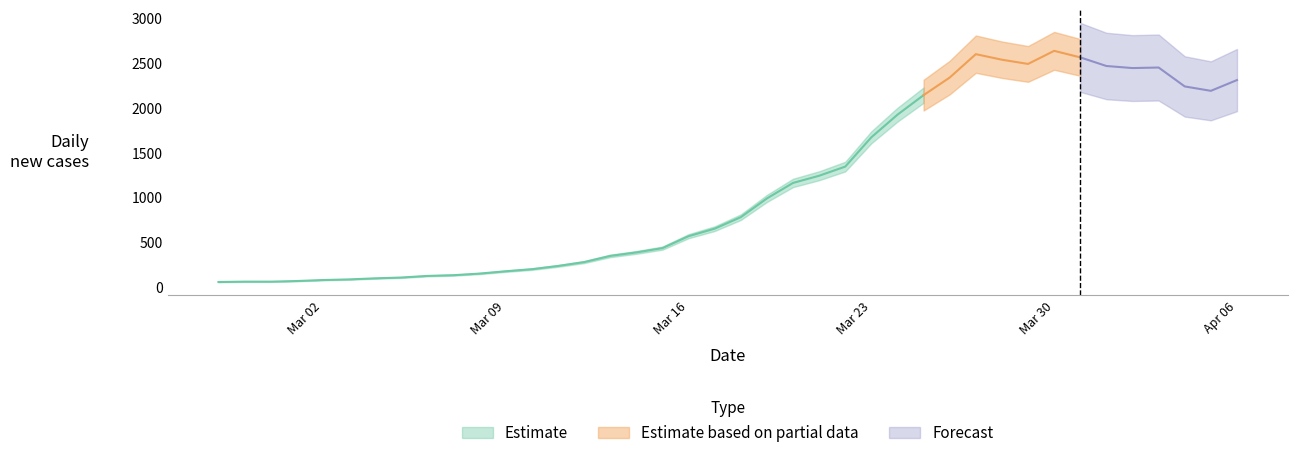

Which has a higher value, 2020-04-05 or 2020-04-03?

2020-04-03